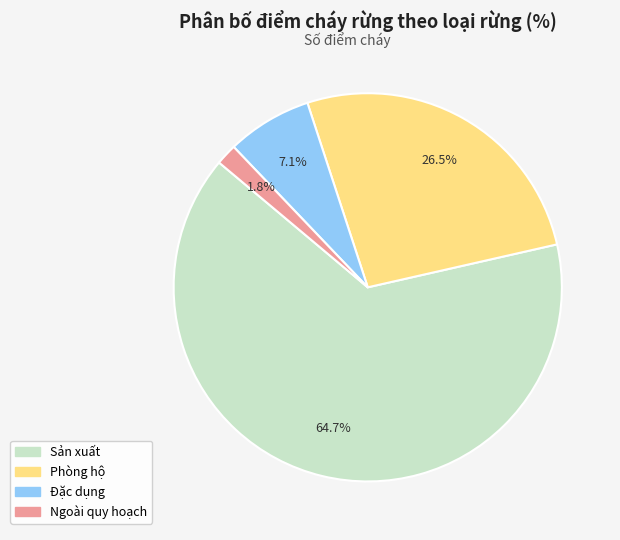

How many slices are in this pie chart?

4